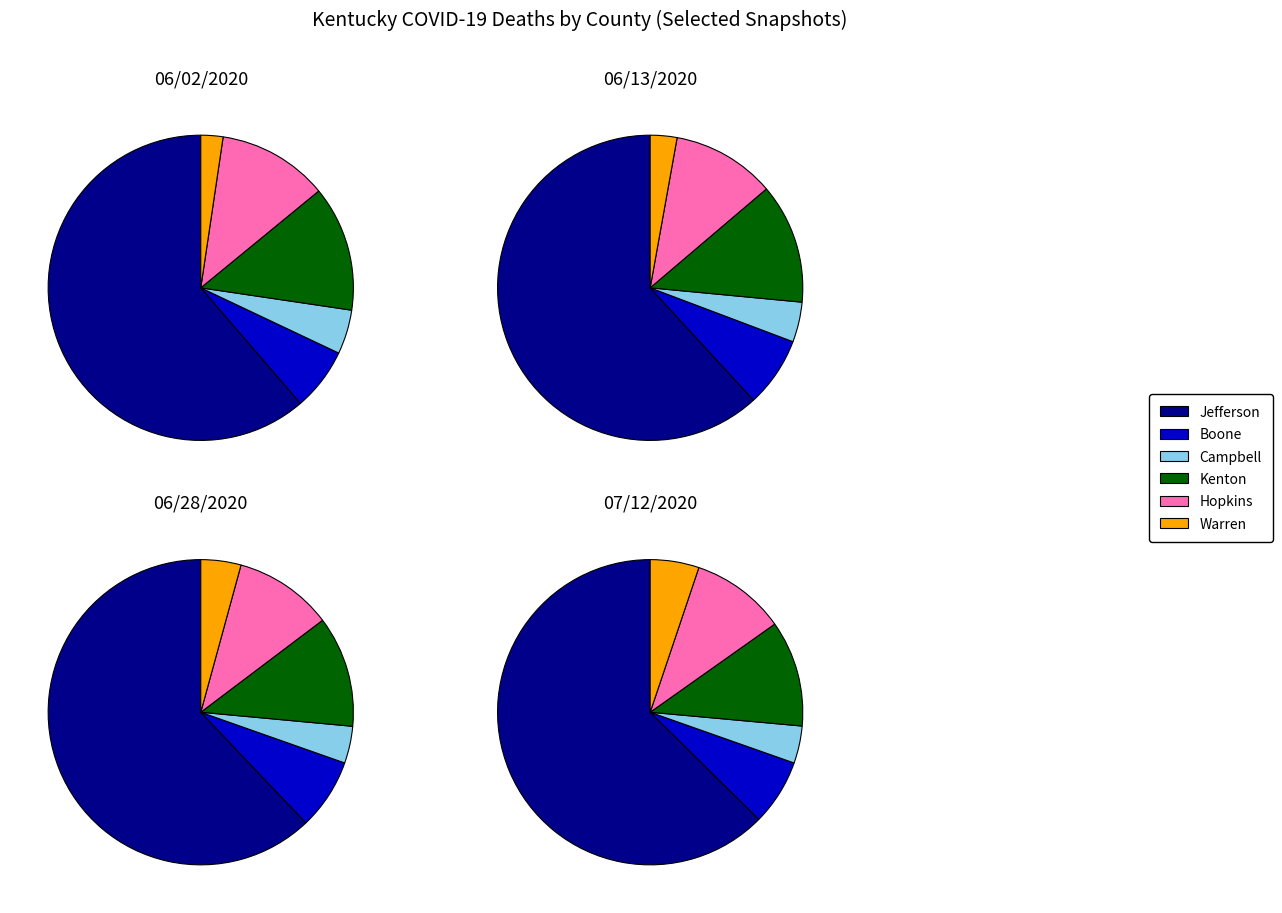

True or false: 33 accounts for 3% of the total.

True